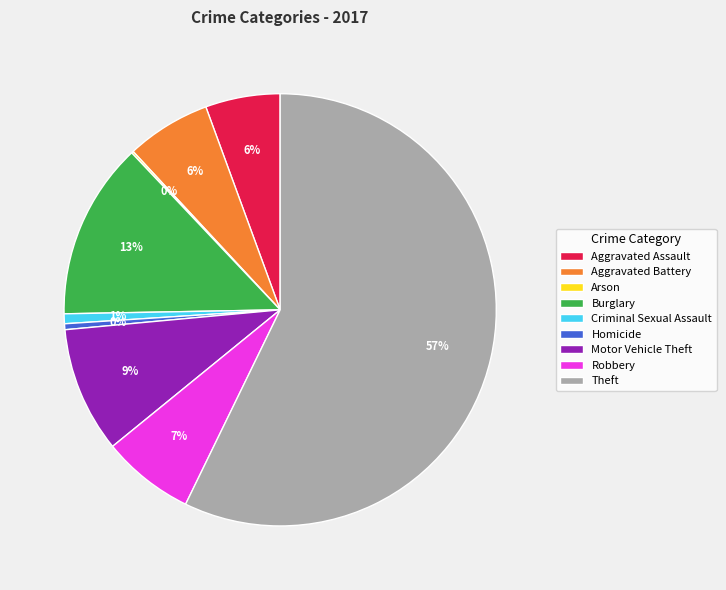

Which slice is the largest?

Theft